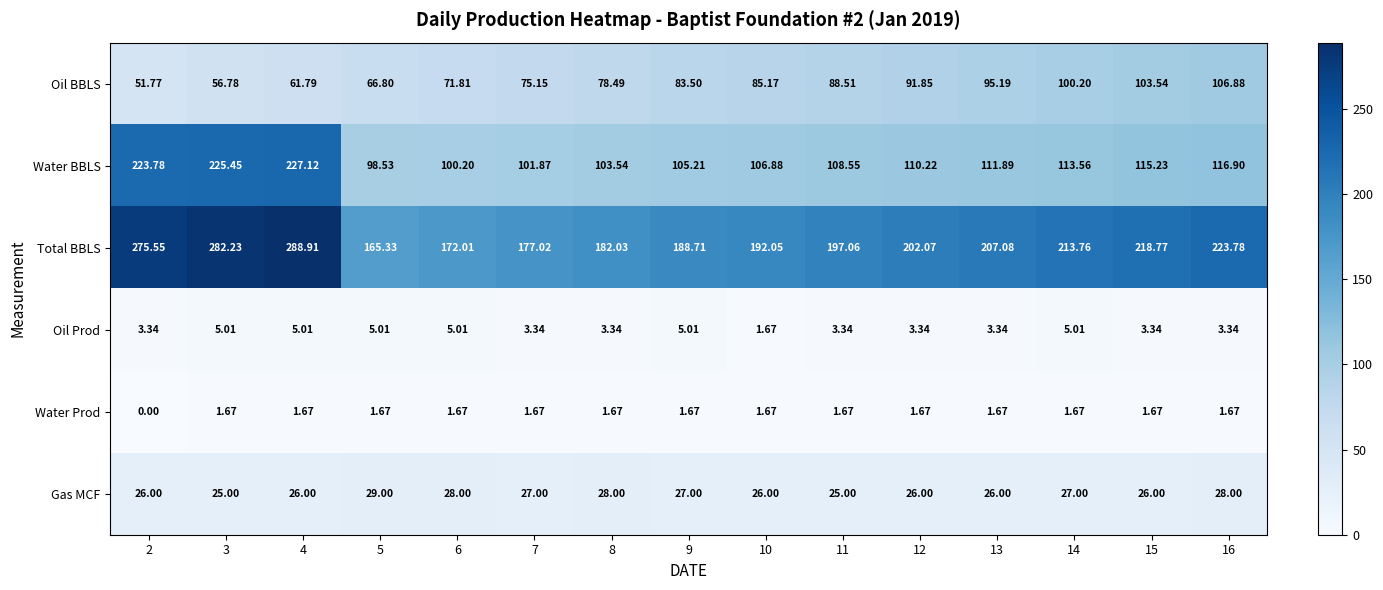

Which series has the widest spread of values?

Water BBLS